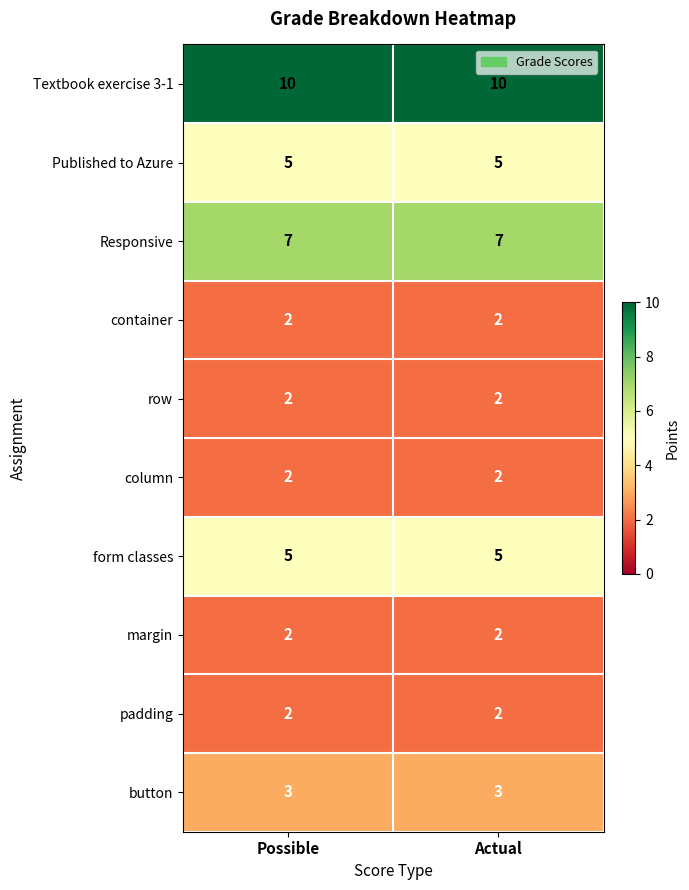

What is the difference between the highest and lowest values at Actual?

8